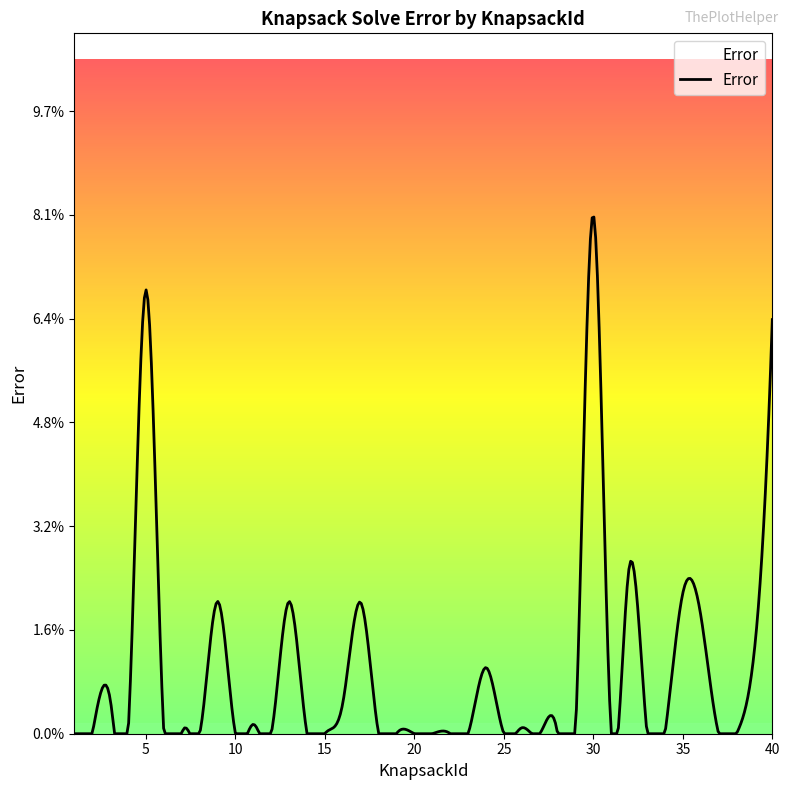

Is this an area chart (filled region under the line)?

Yes